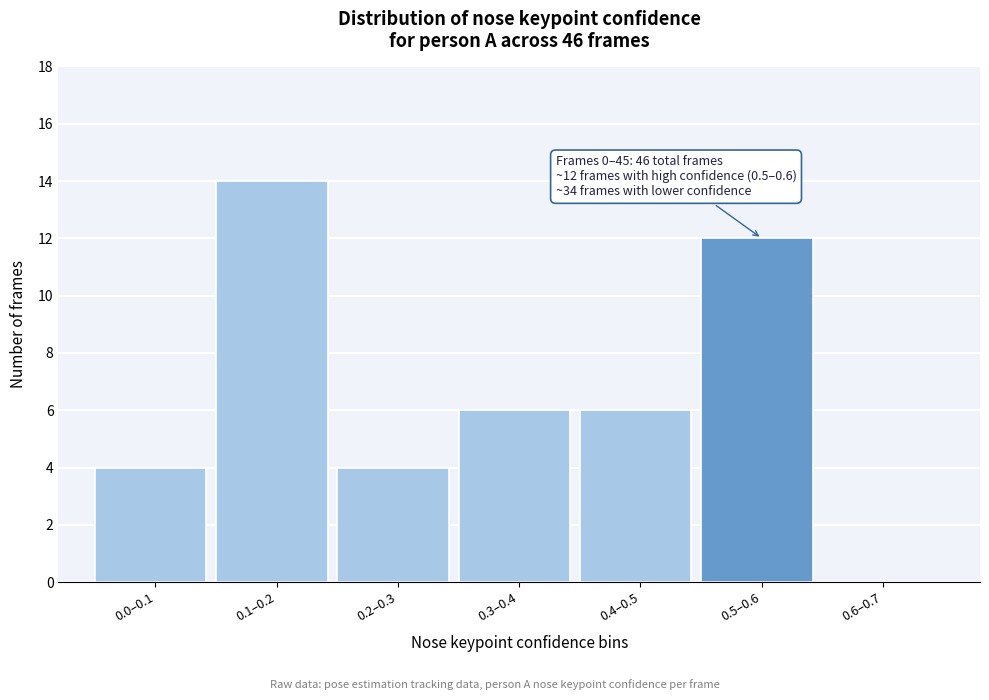

Reading right to left, list all the values displayed in this chart.

0.6–0.7=0	0.5–0.6=12	0.4–0.5=6	0.3–0.4=6	0.2–0.3=4	0.1–0.2=14	0.0–0.1=4